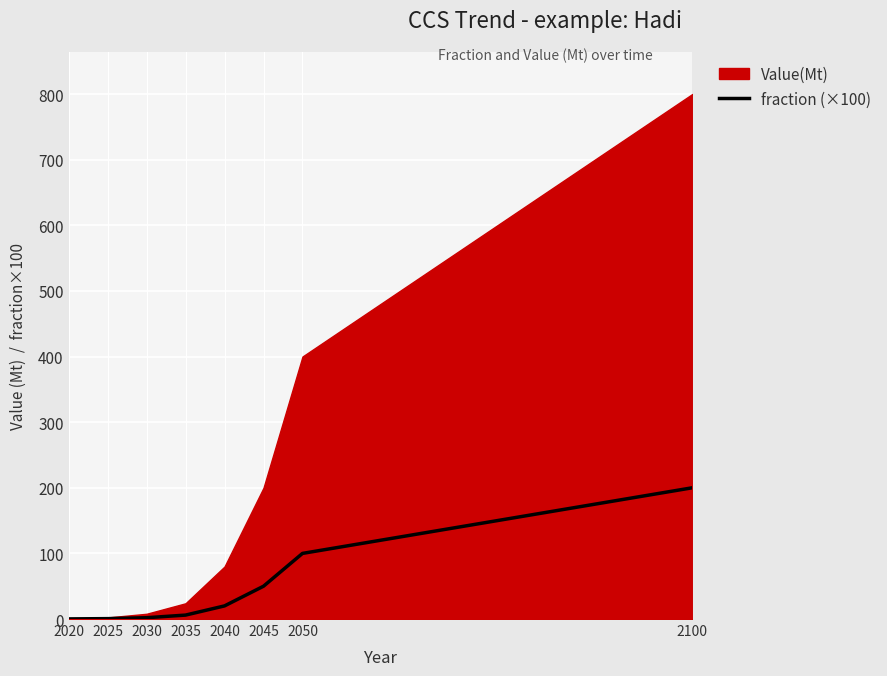

Count the number of values greater than 20.

3